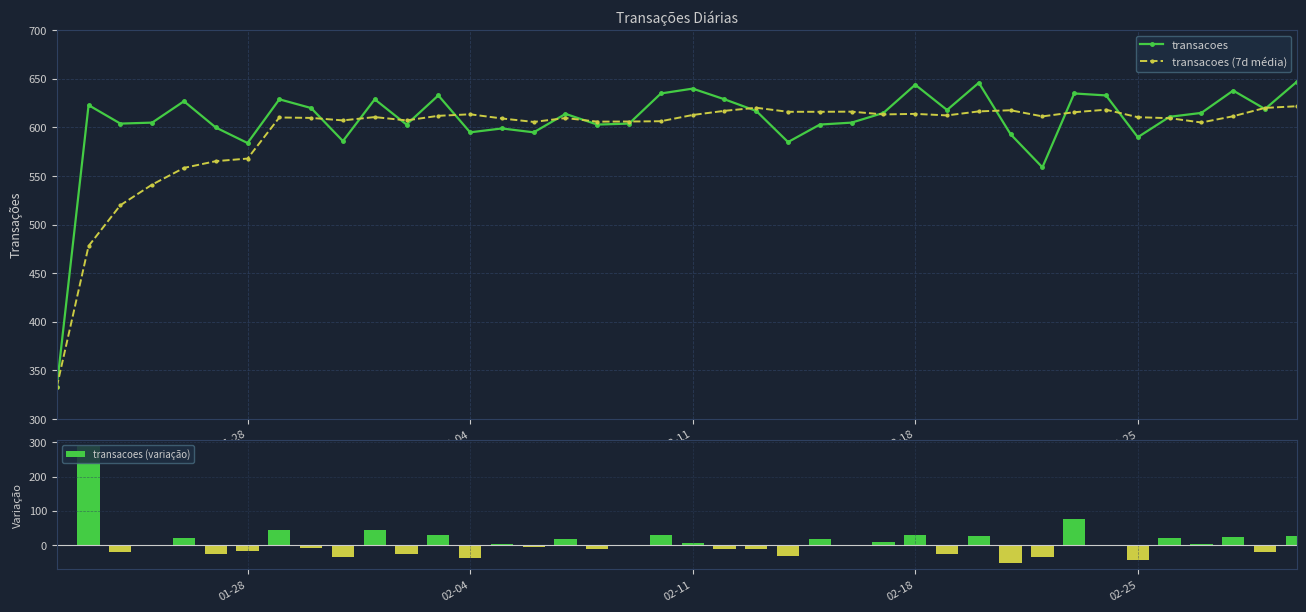

How many values in the transacoes series are below 615?

20